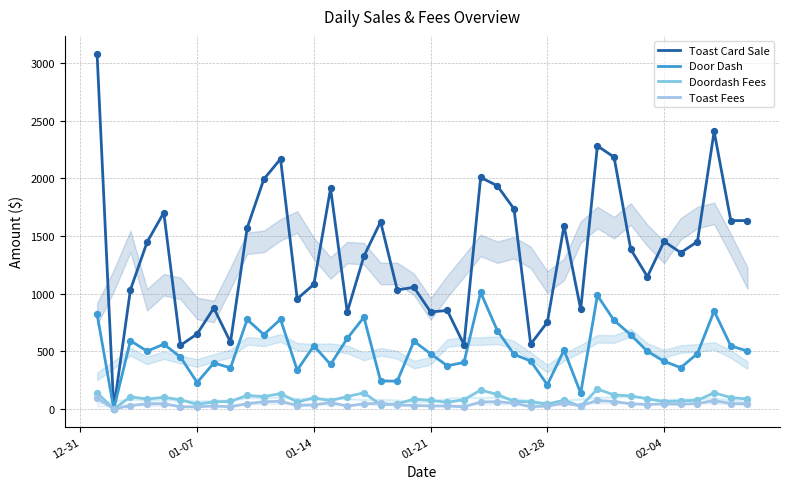

What is the total value across all series at 02-04?

1974.0